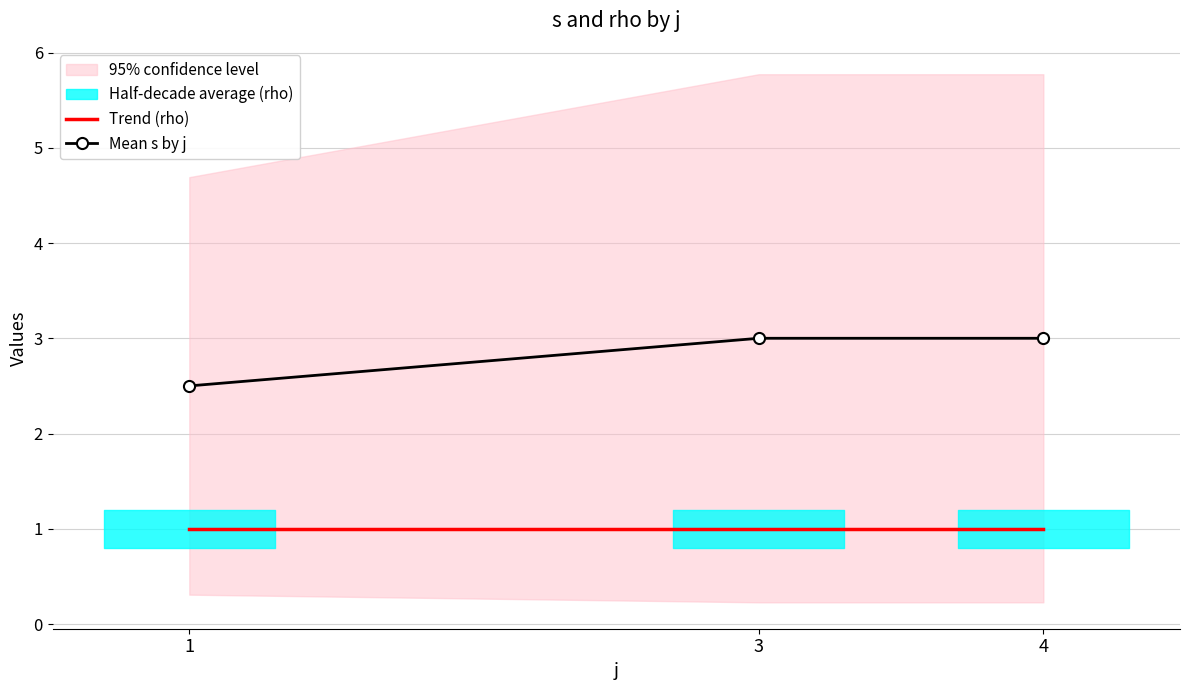

Is the value of Trend (rho) at 3 greater than the value of Mean s by j at 1?

No